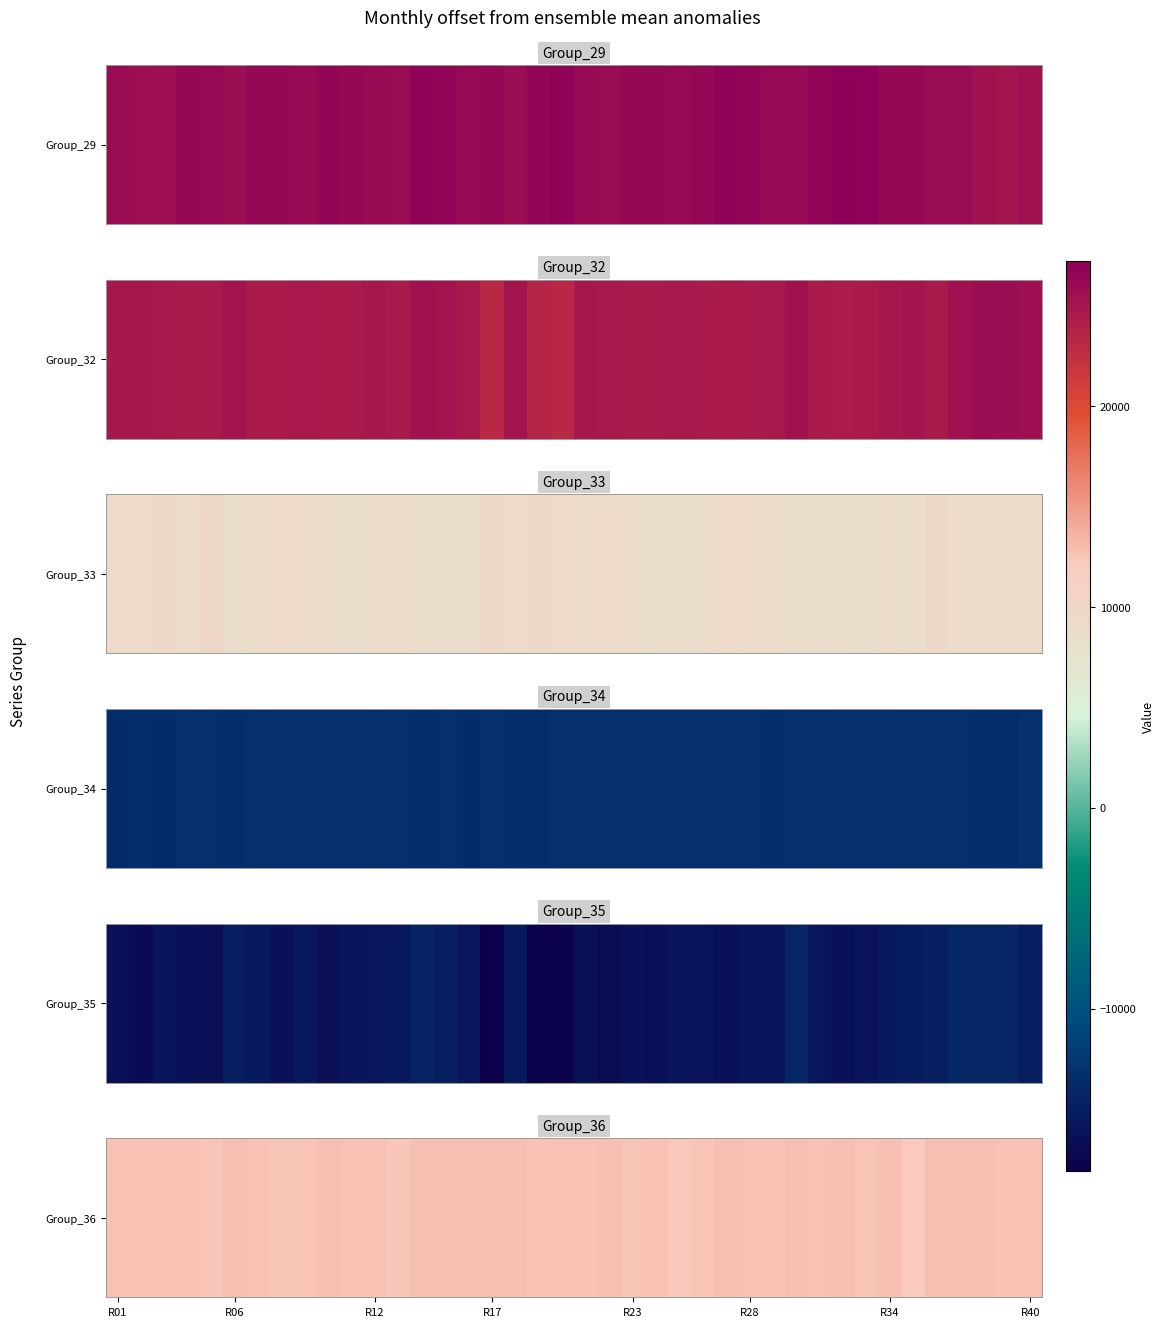

The value at 10 is 12742. True or false?

True